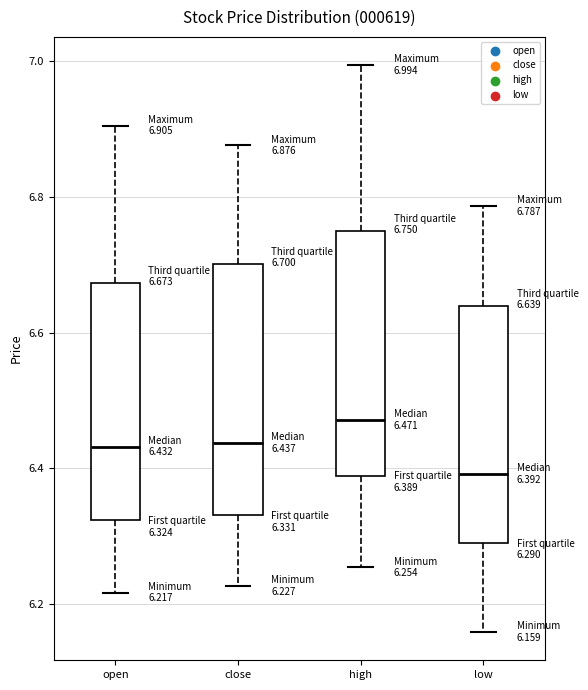

Which box has the lowest median line?

low